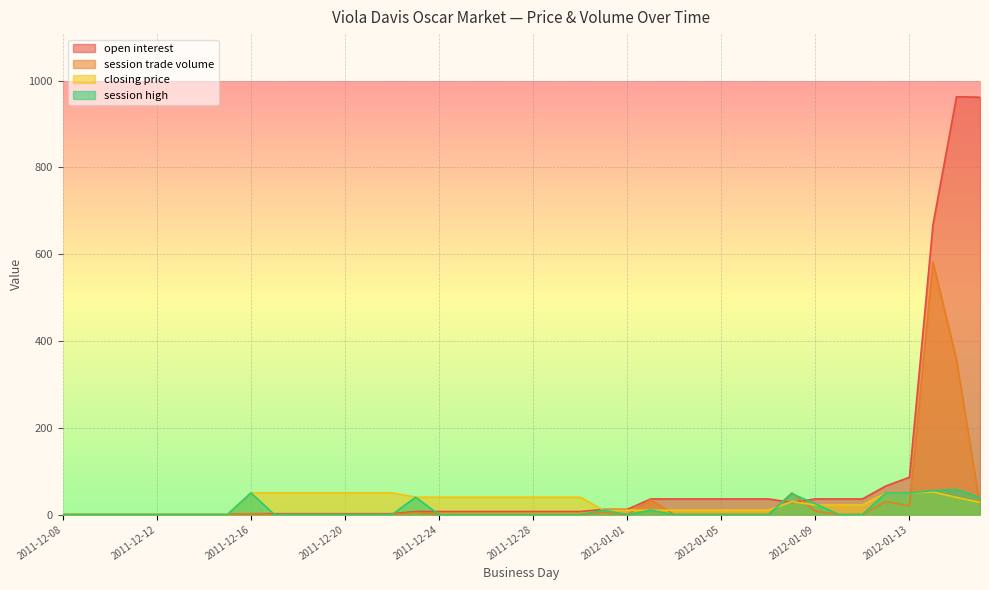

What is the sum of all session high values?

435.2